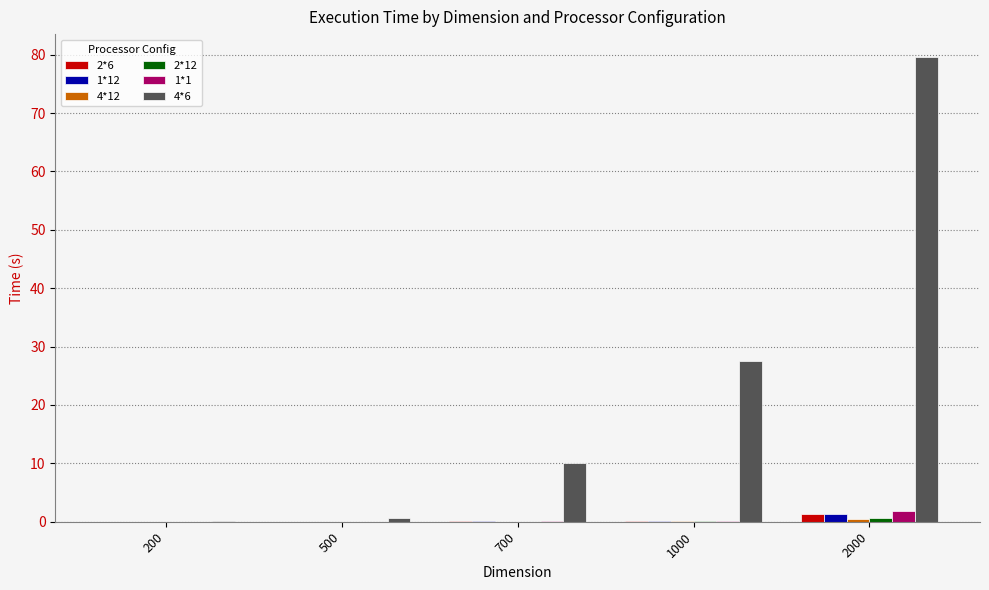

Is it true that 4*6 equals 16.1 at 1000?

False